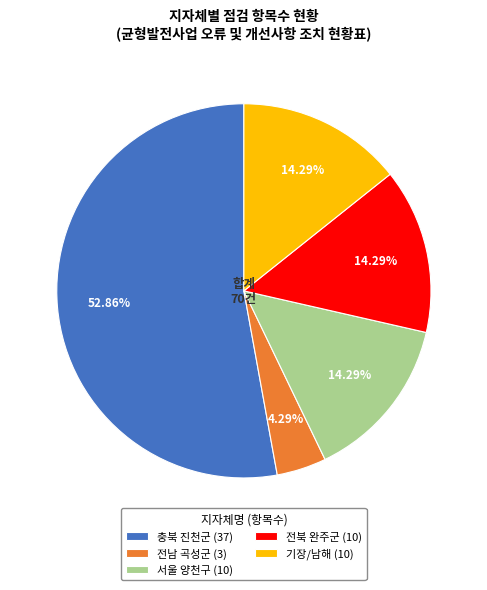

Combined, do 충북 진천군 and 전남 곡성군 account for over 50%?

Yes